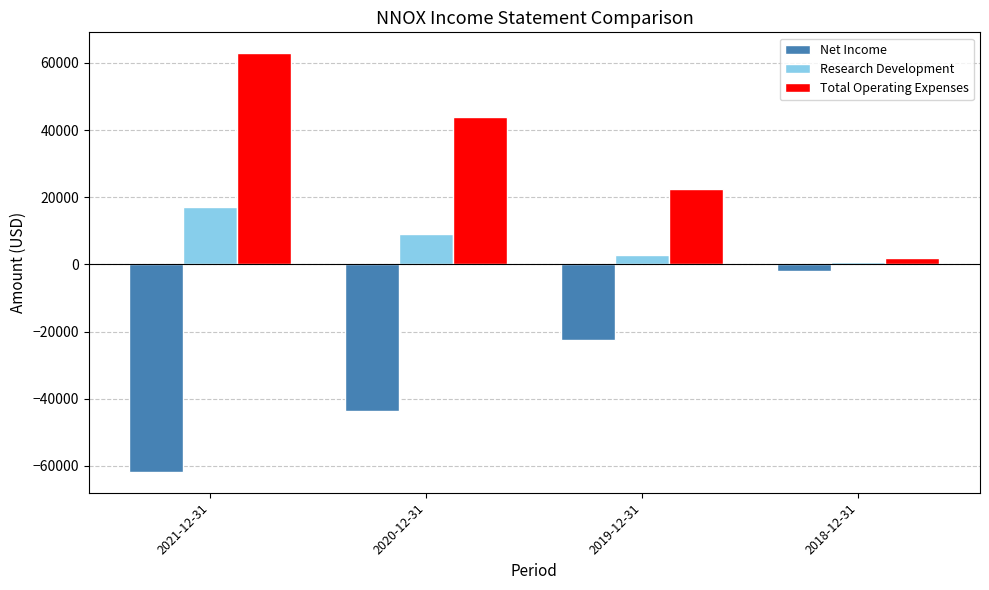

What is the approximate value of Research Development at 2018-12-31?

700